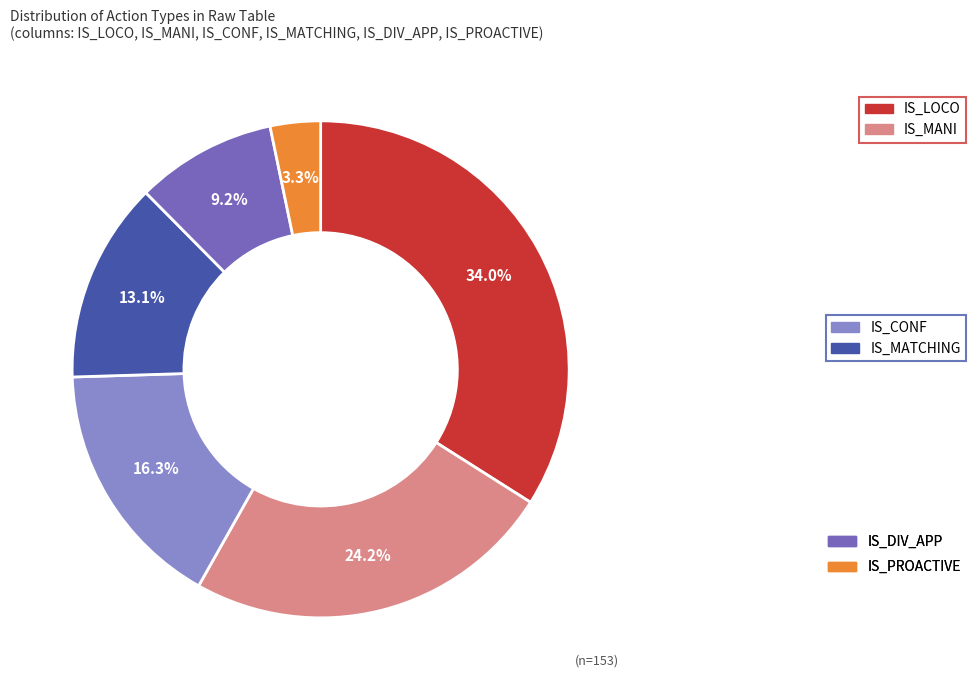

Does any single category account for the majority?

No